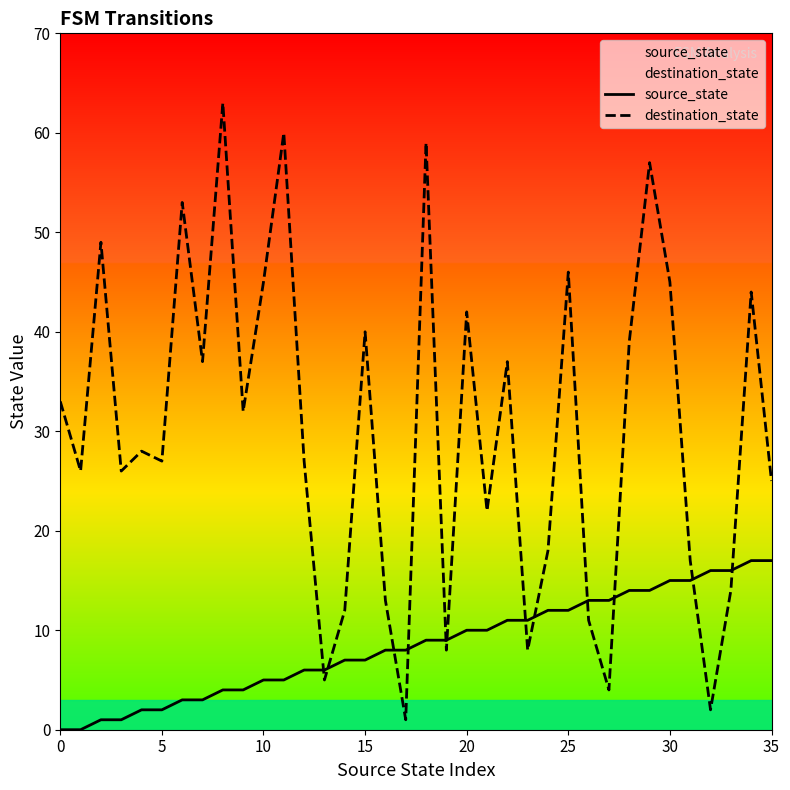

The value of destination_state at 28 is 68. True or false?

False